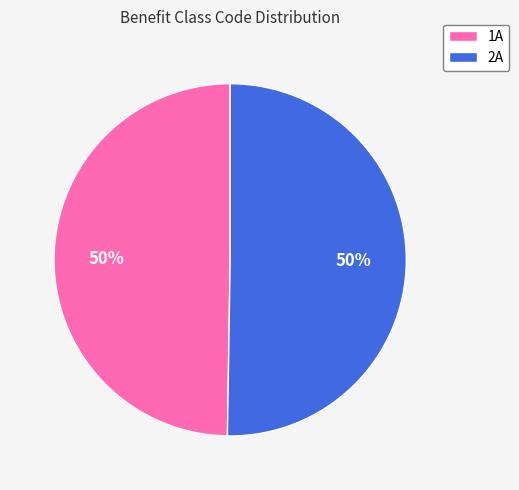

Do 2A and 1A together represent more than half of the pie?

Yes